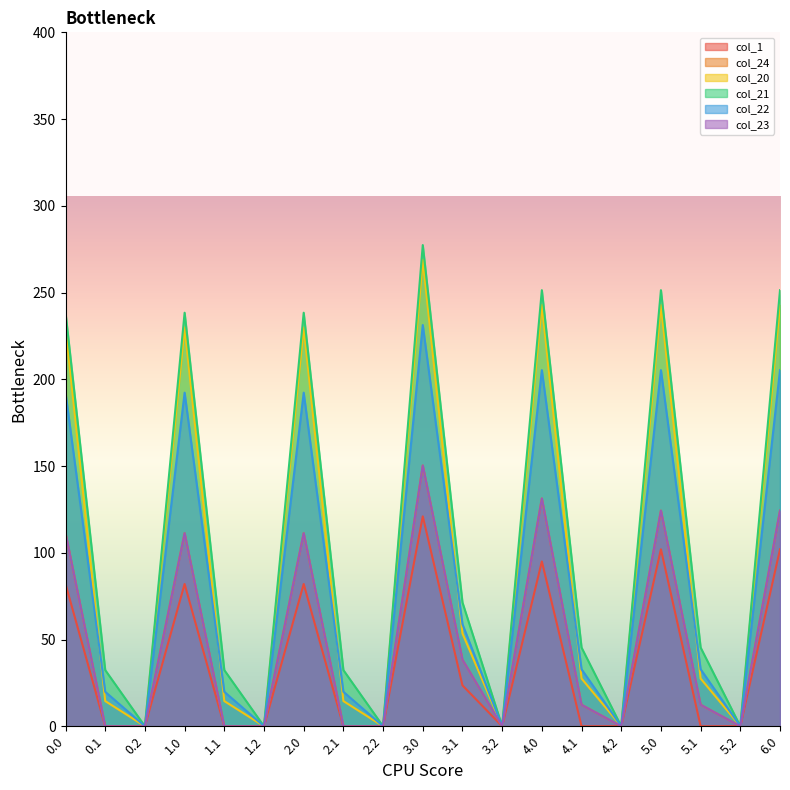

List the series in order of their peak value, lowest first.

col_1, col_24, col_23, col_22, col_20, col_21